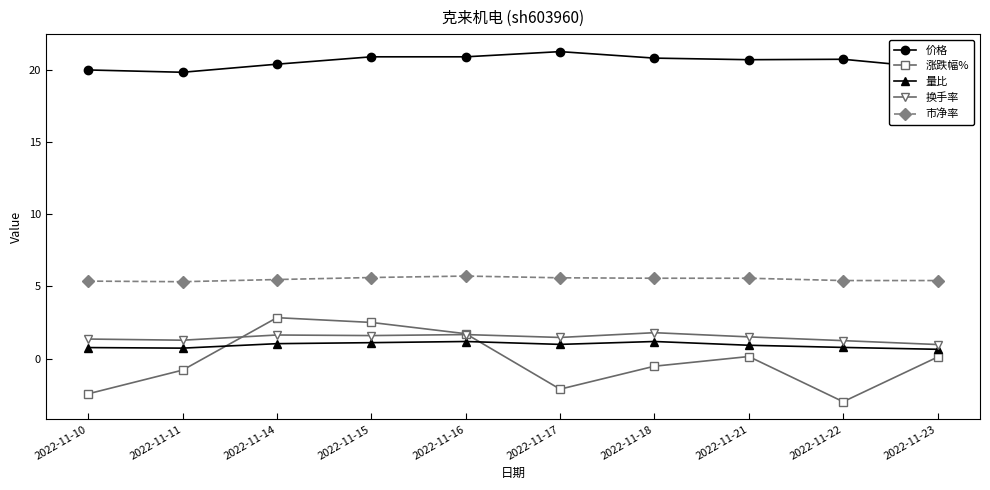

At which category does the chart reach its minimum across all series?

2022-11-22